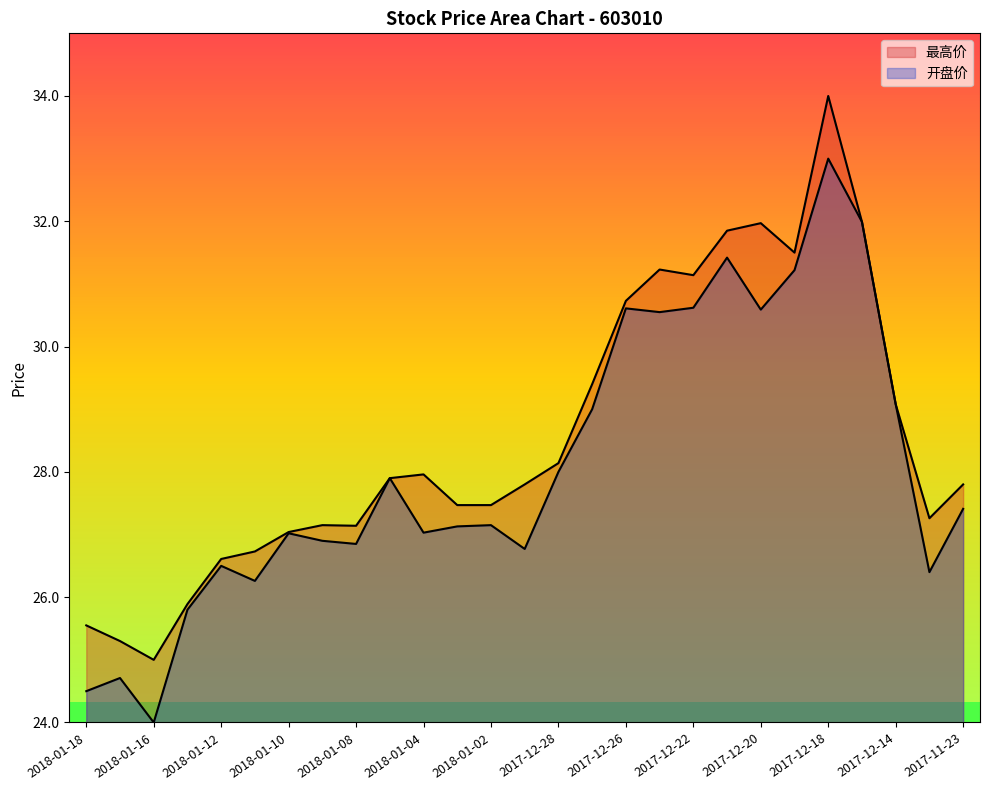

What is the label of the 21st point from the right?

2018-01-10